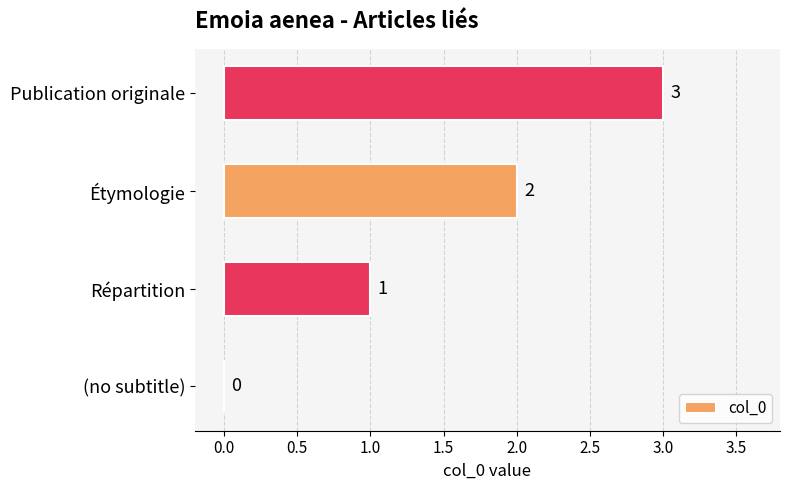

Which category has the highest value across all series?

Publication originale